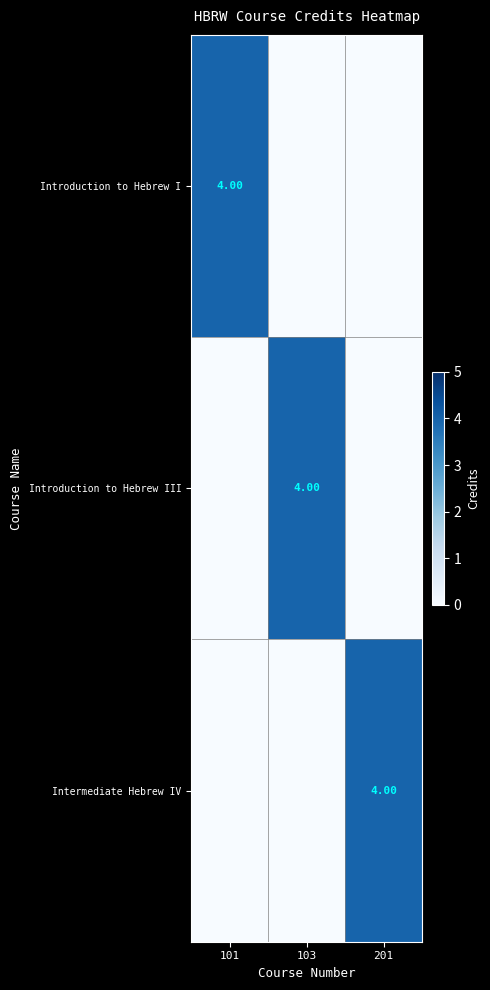

Which series has the largest total across all categories?

Introduction to Hebrew I